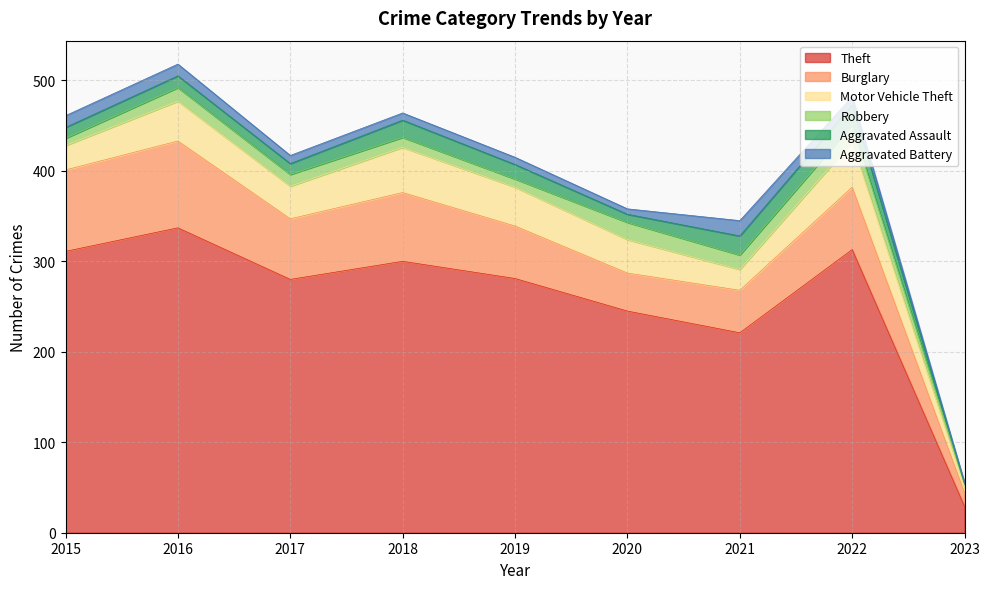

What is the sum of all Motor Vehicle Theft values?

316